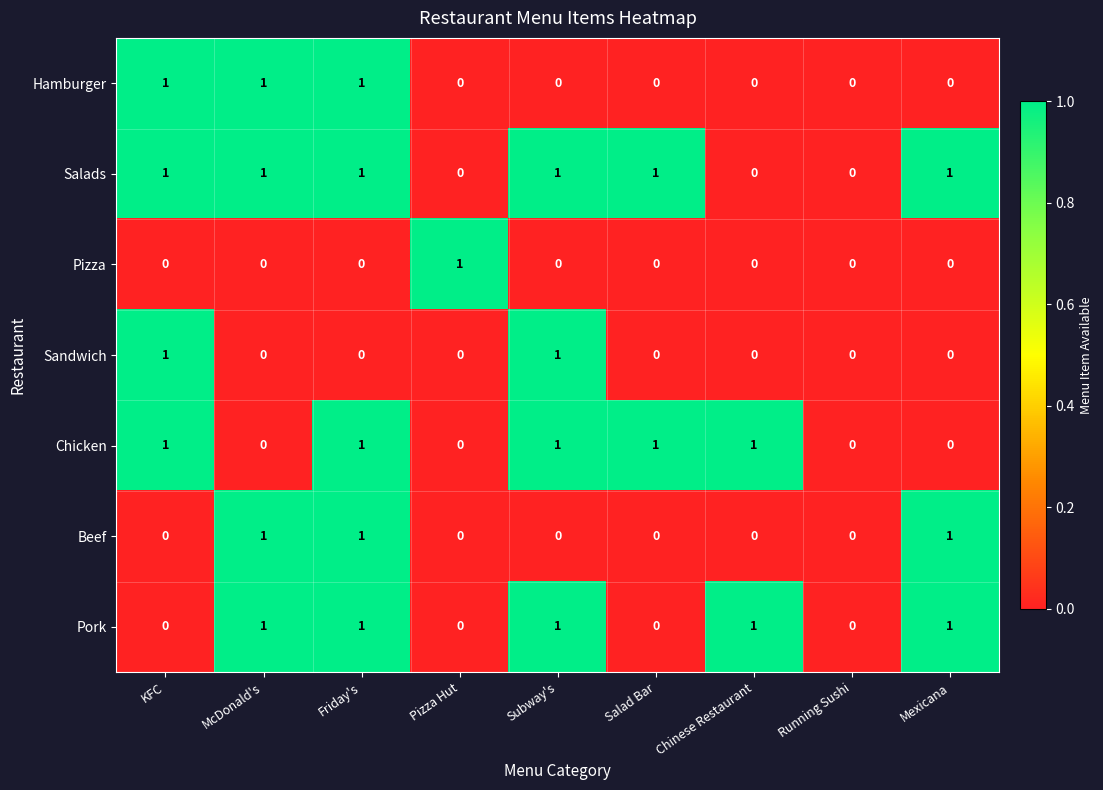

Count the Beef values in the range 0 to 1.

9